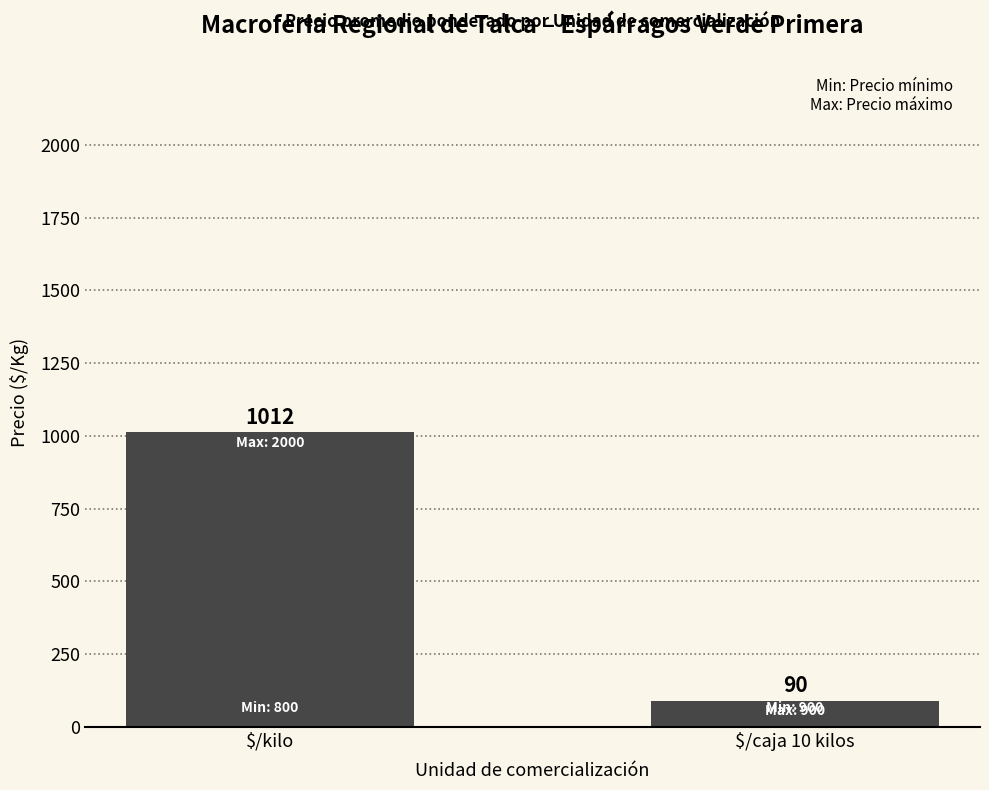

What is the average value?

551